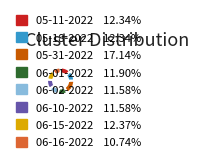

Is there any slice that represents more than half of the pie?

No